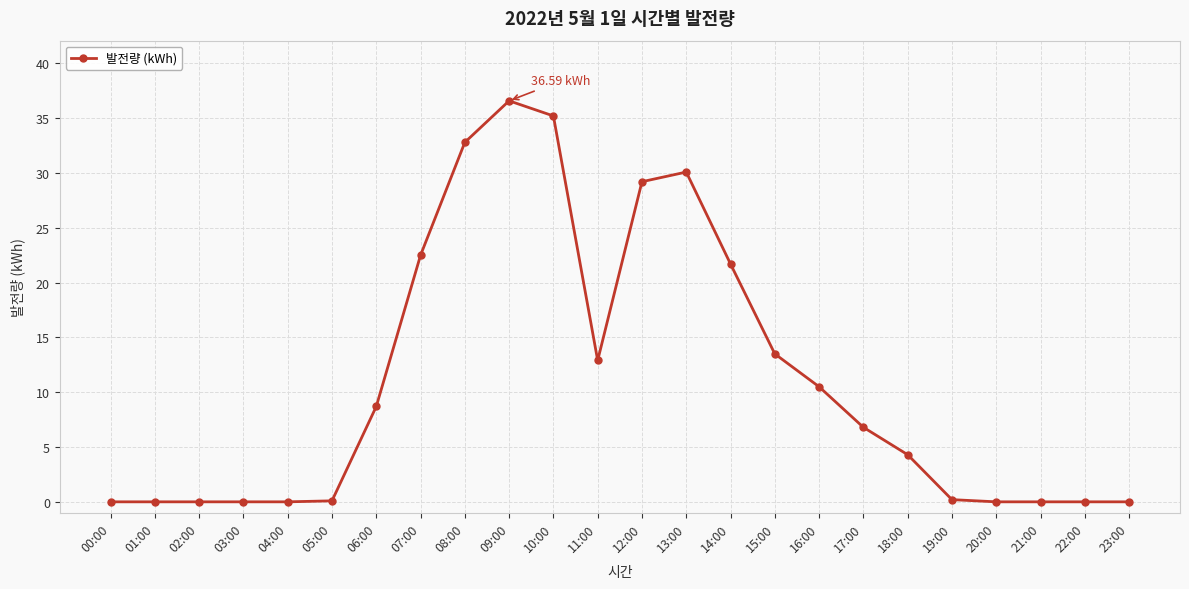

Which has a higher value, 13:00 or 22:00?

13:00